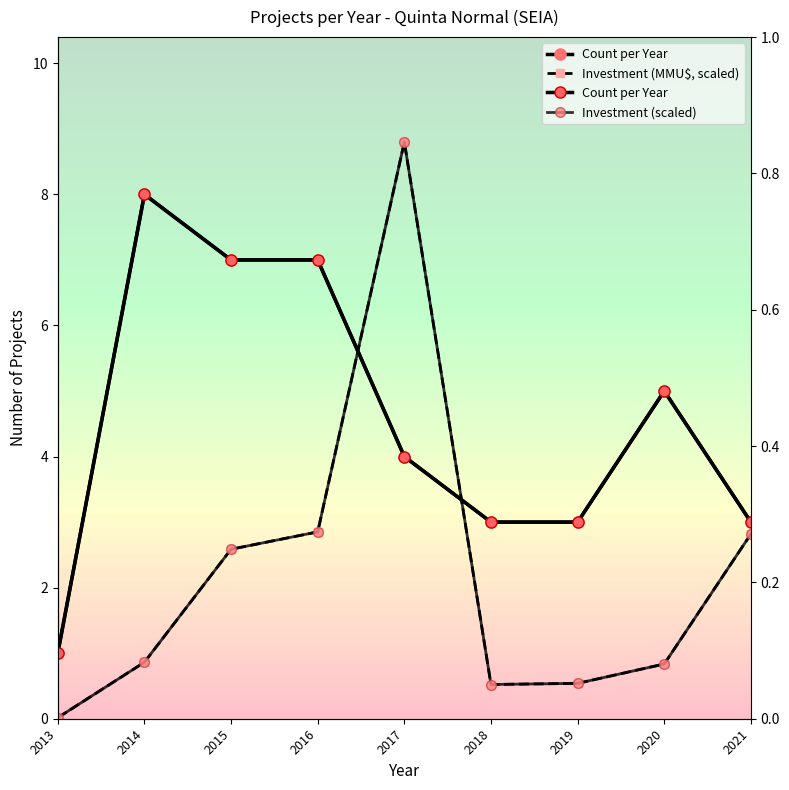

How many interior local peaks does the Count per Year series have?

2